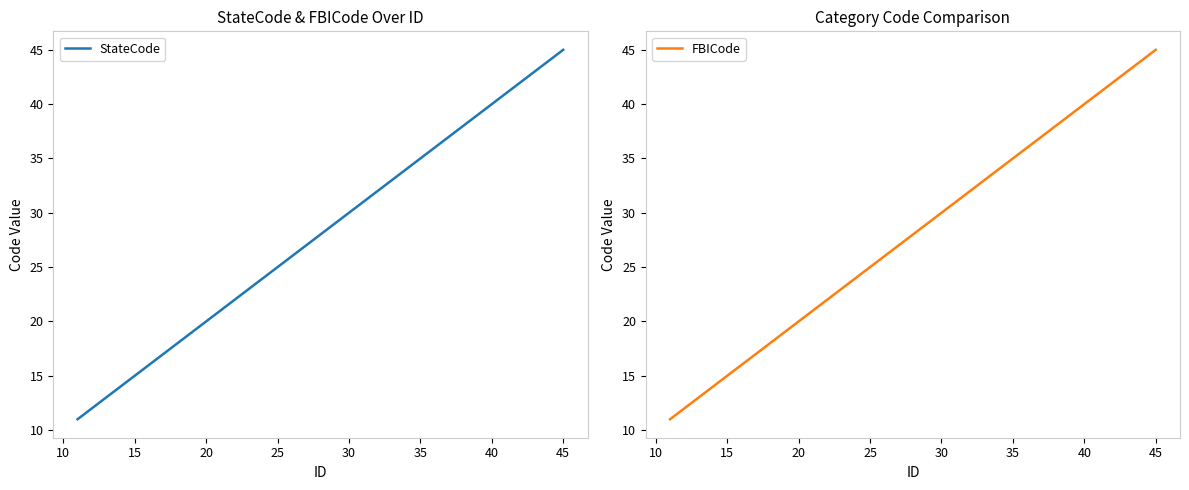

True or false: FBICode and StateCode intersect in this chart.

False